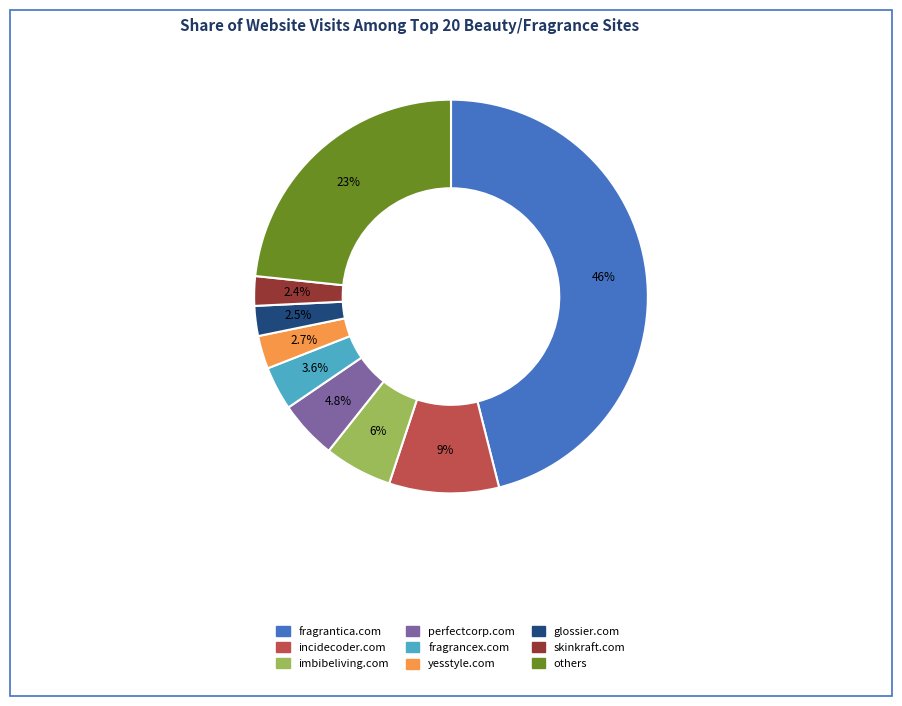

To the nearest percent, what is the difference between the largest and smallest slice percentages?

44%